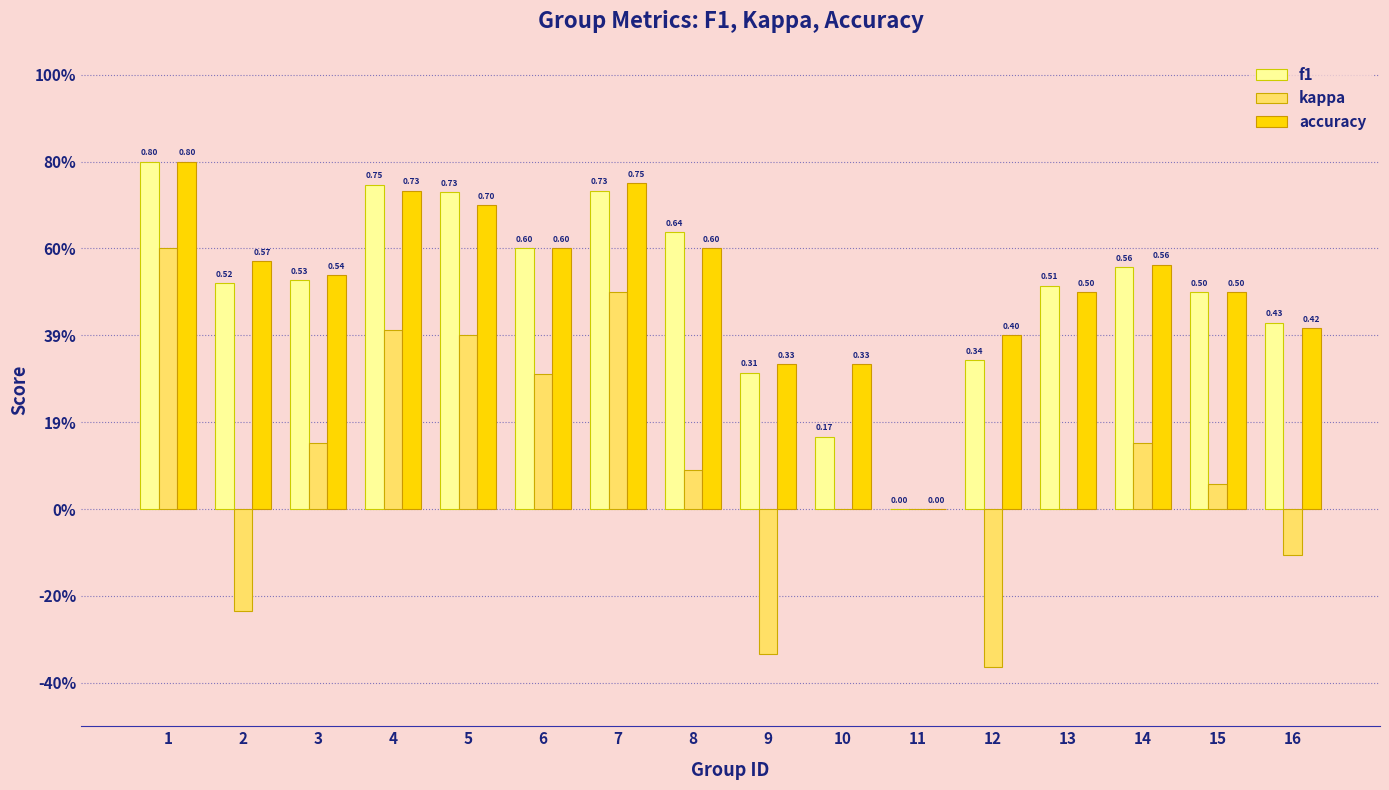

List the series in order of their peak value, highest first.

f1, accuracy, kappa